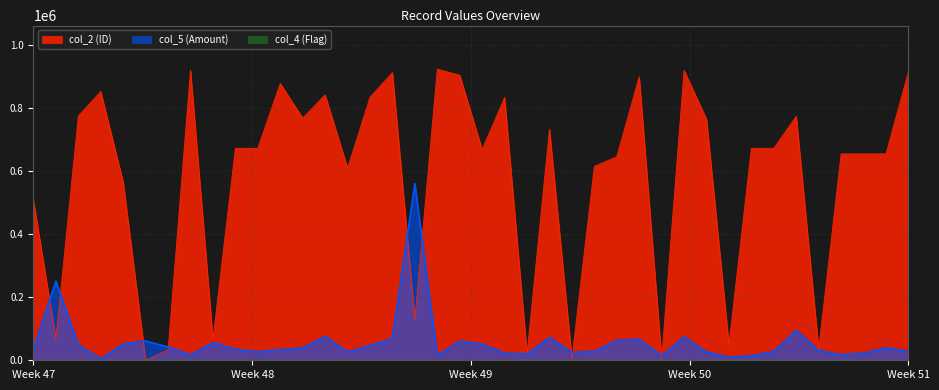

How many data points does each series have?

40